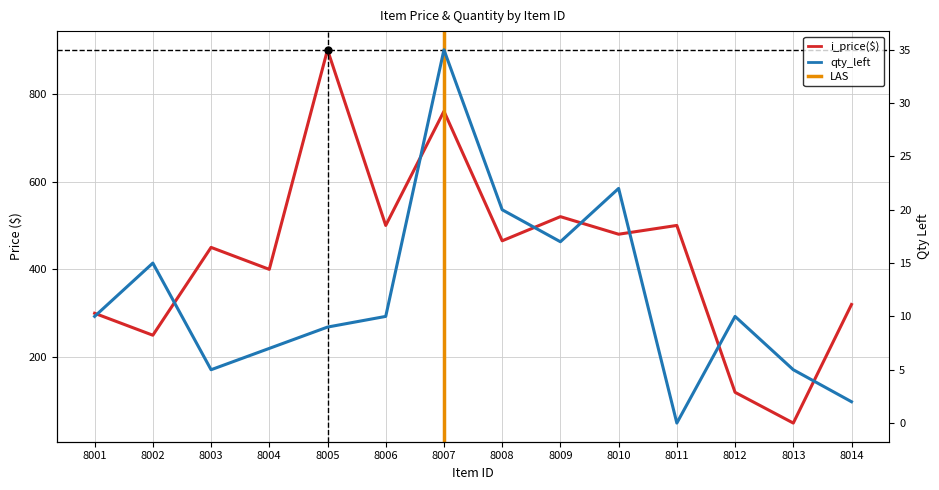

Does the chart display data point markers on the line(s)?

No